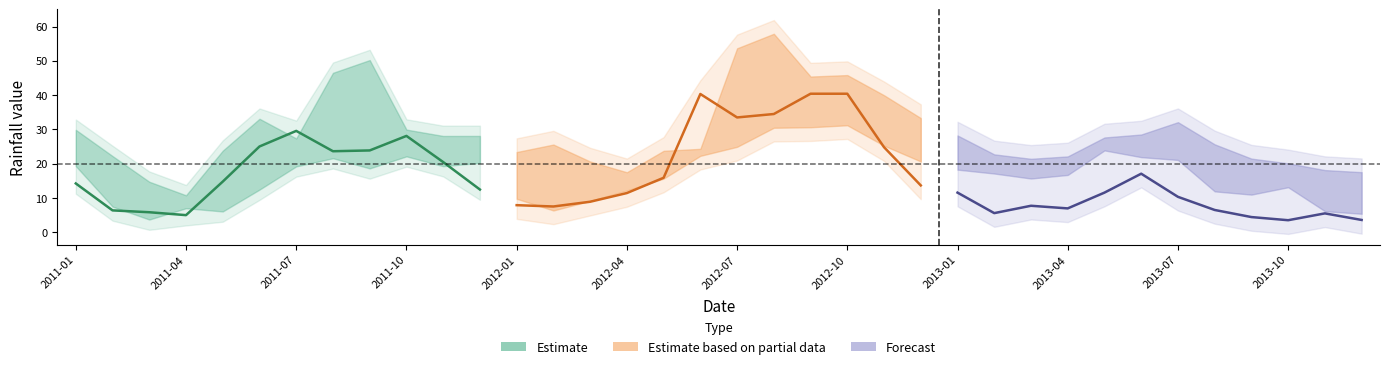

What is the sum of all 3-month values?

791.7